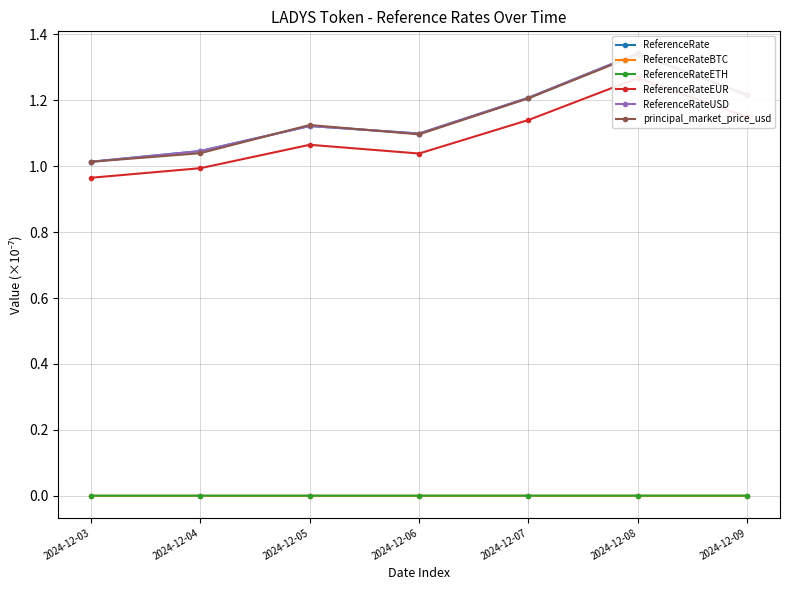

What is the maximum value for ReferenceRateUSD?

1.3